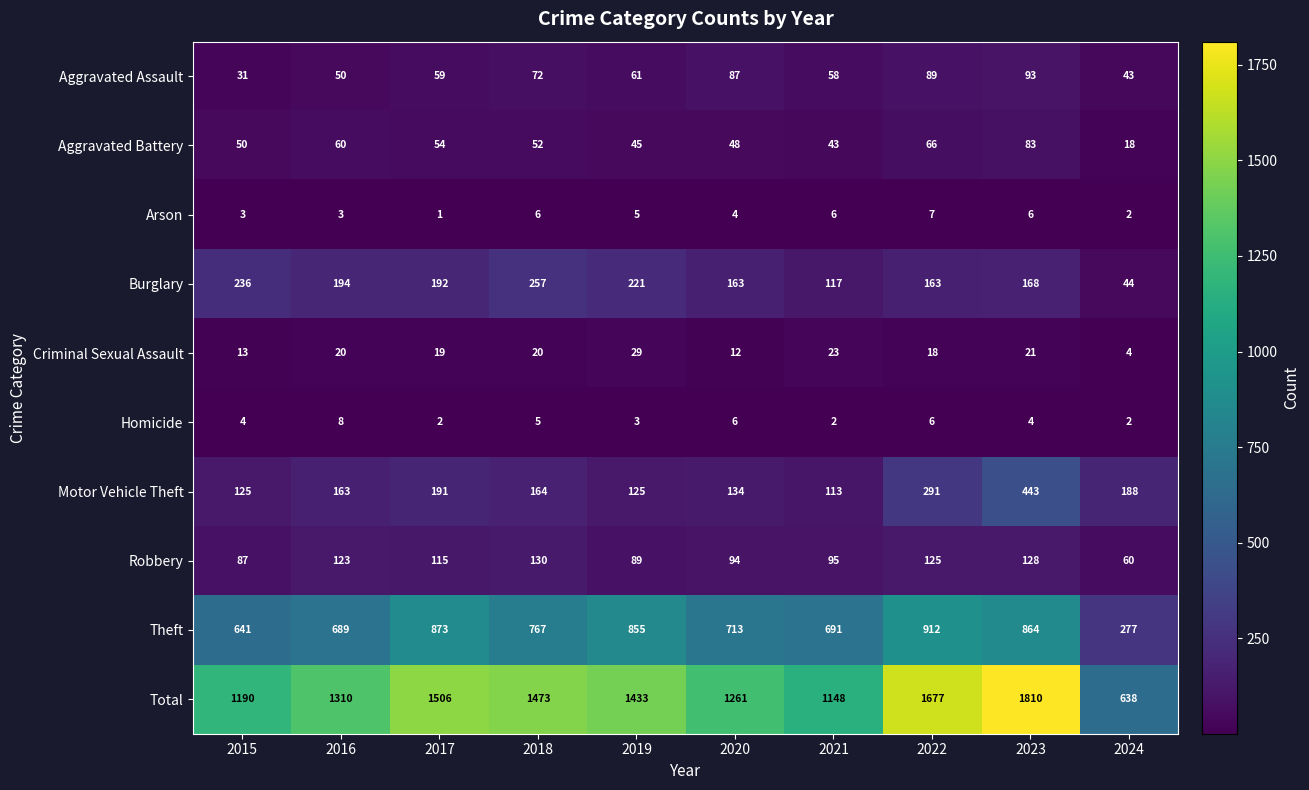

What is the sum of all Homicide values?

42